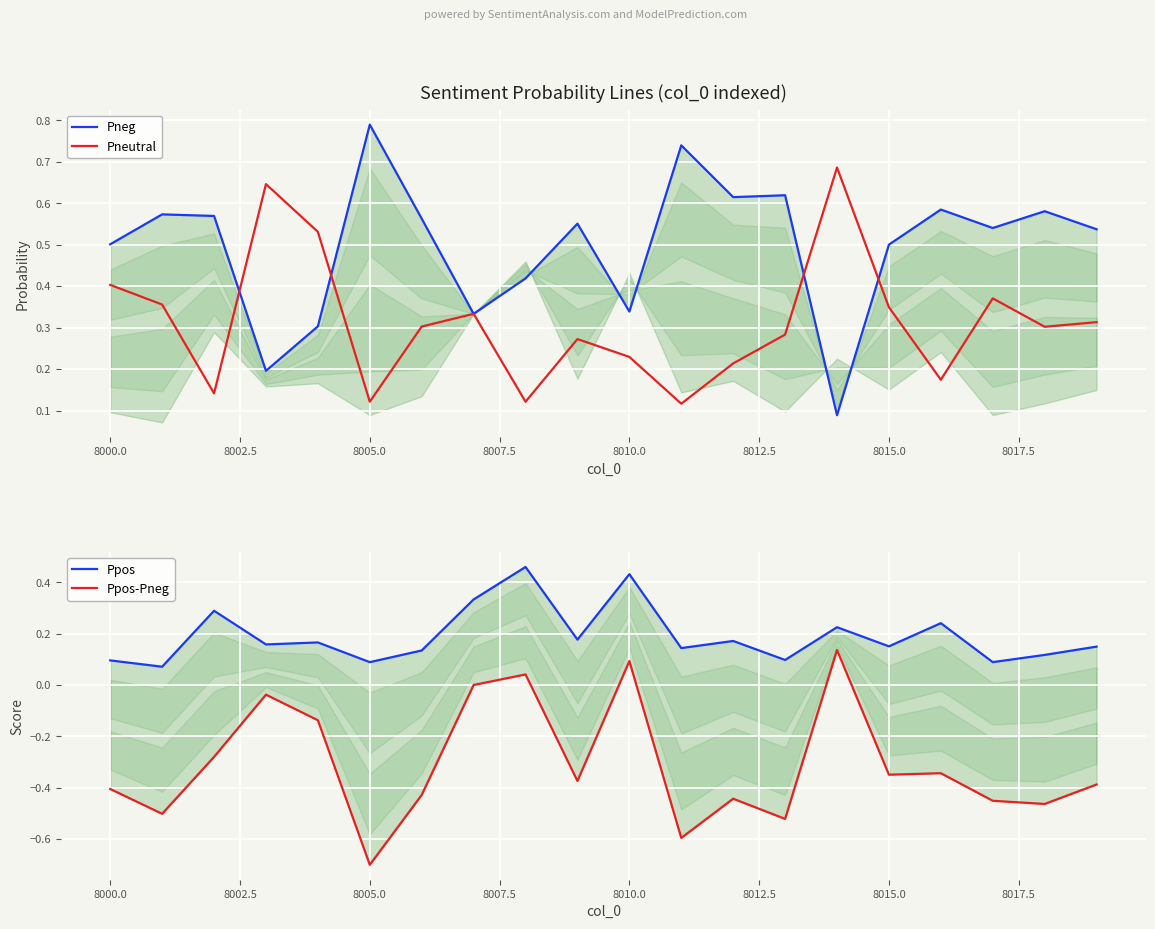

What is the difference between the second highest and minimum values in the Ppos-Pneg series?

0.8